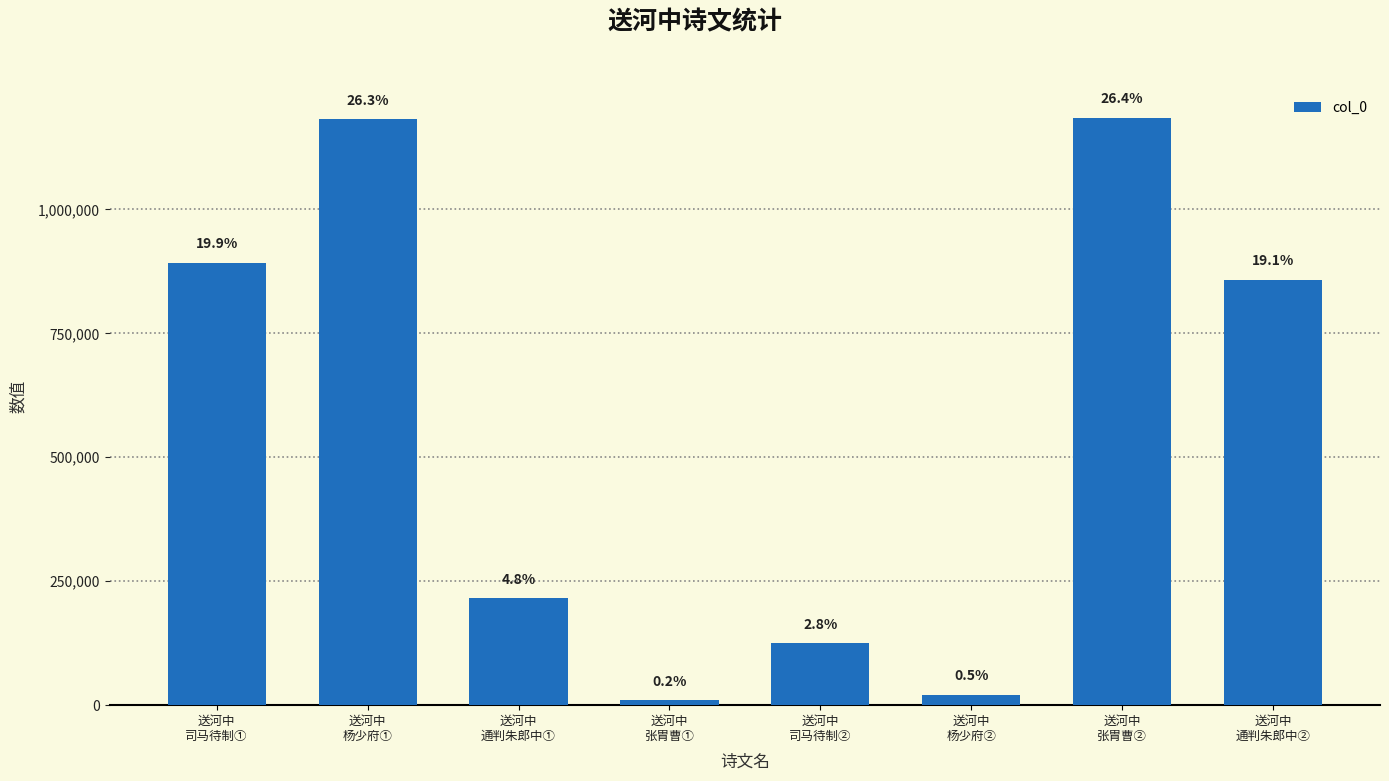

True or false: the data shows 10630 at 送河中
张胄曹①.

True